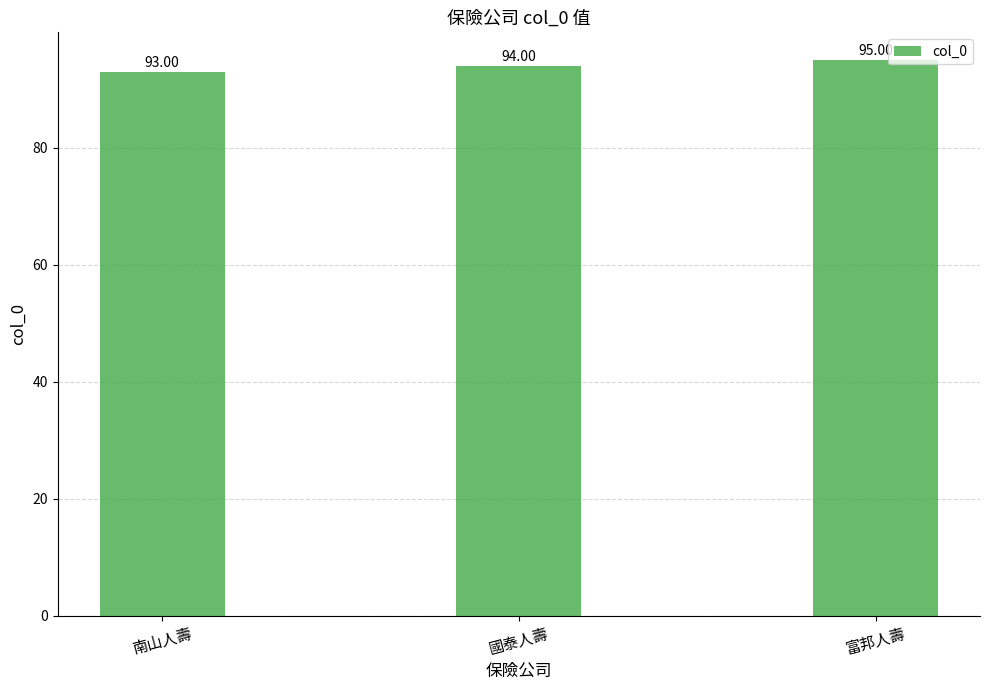

What is the value of the 1st bar from the left?

93